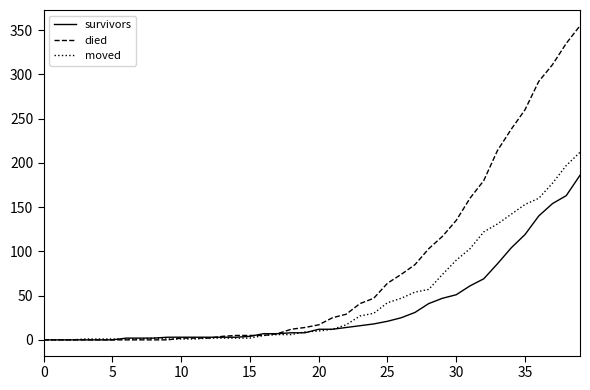

Which series has the widest spread of values?

died